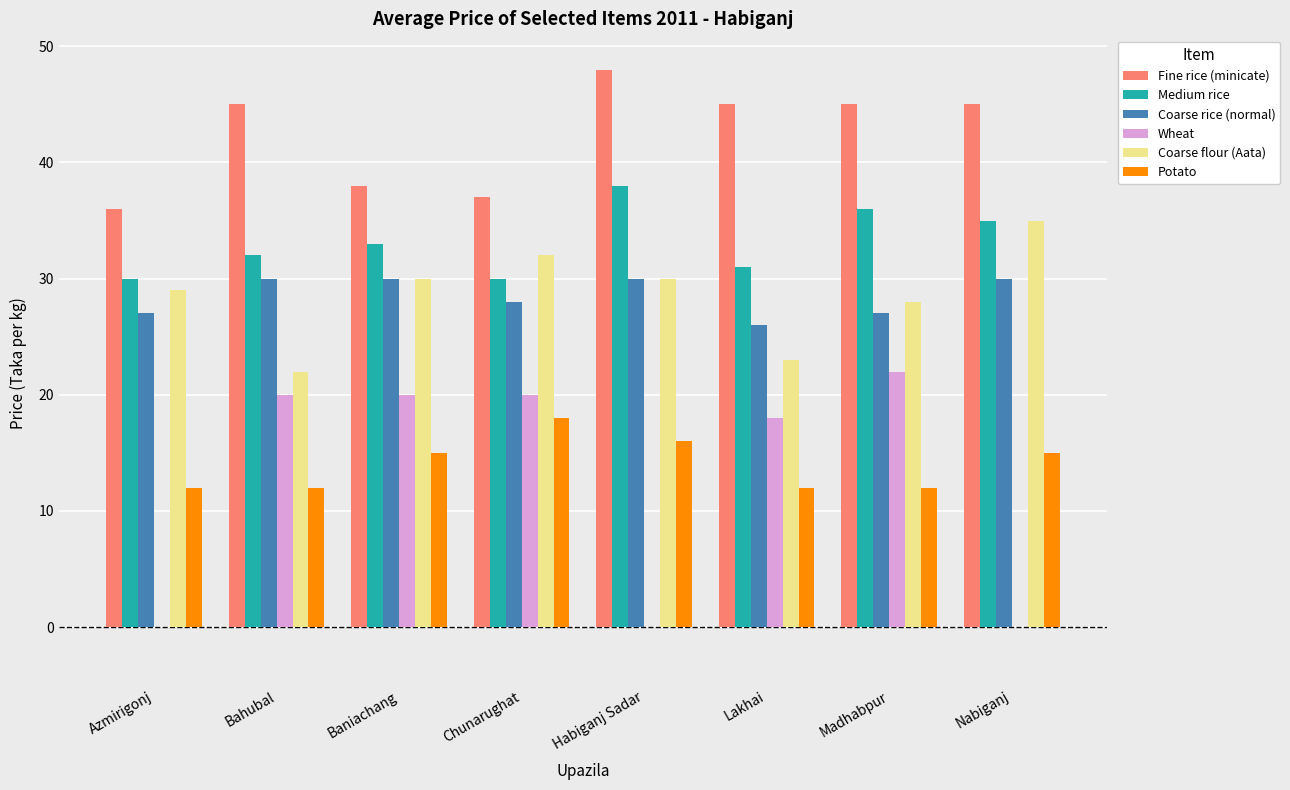

What is the sum of all Coarse rice (normal) values?

228